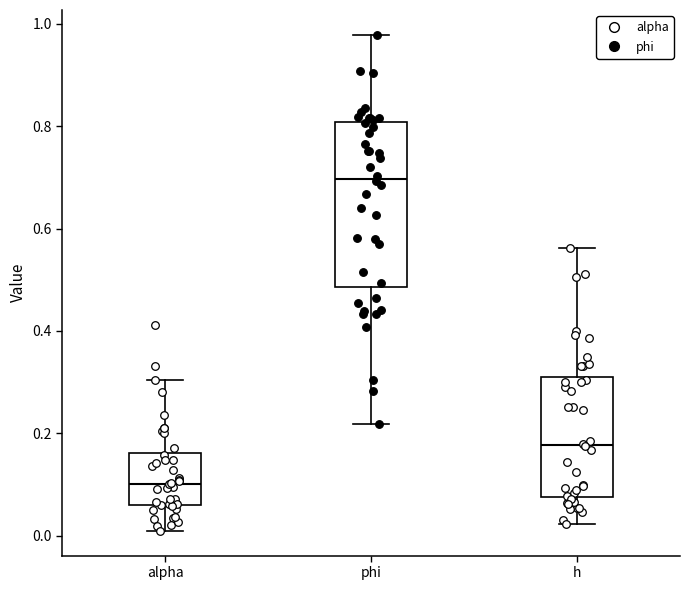

Reading left to right, transcribe this box plot: for each box, give where its median line is, the range the box spans, and where its two whiskers end, as read against the y-axis. The values are not printed on the chart, so give them approximately, as read against the axis.

alpha: median 0.10, box 0.06 to 0.16, whiskers 0.00 to 0.30
phi: median 0.70, box 0.48 to 0.80, whiskers 0.22 to 0.98
h: median 0.18, box 0.08 to 0.32, whiskers 0.02 to 0.56